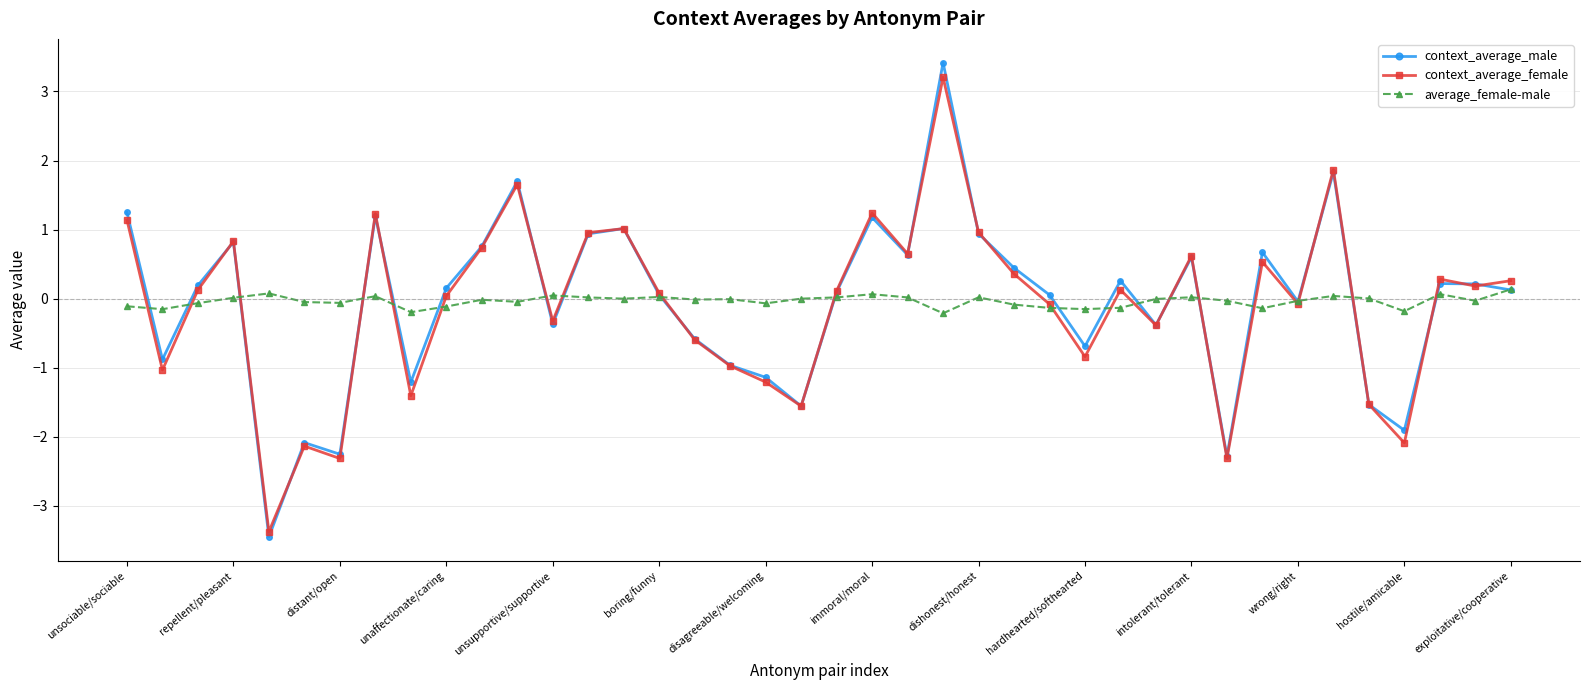

At how many categories does at least one series exceed 2?

1